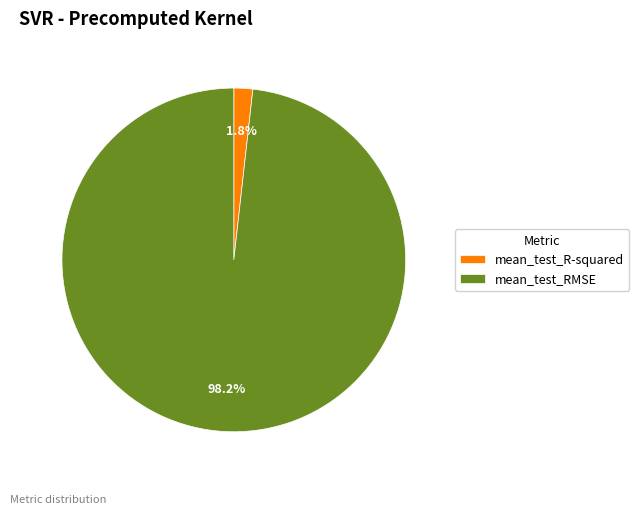

To the nearest percent, what is the difference between the mean_test_RMSE and mean_test_R-squared slice percentages?

96%